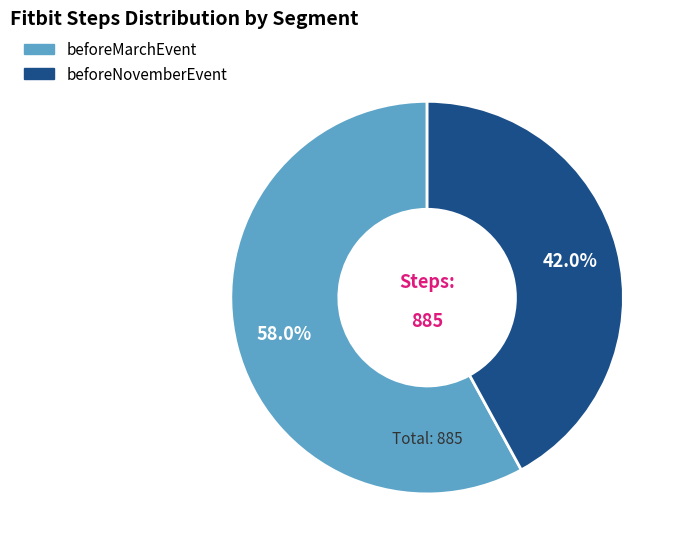

Which has a higher value, beforeMarchEvent or beforeNovemberEvent?

beforeMarchEvent